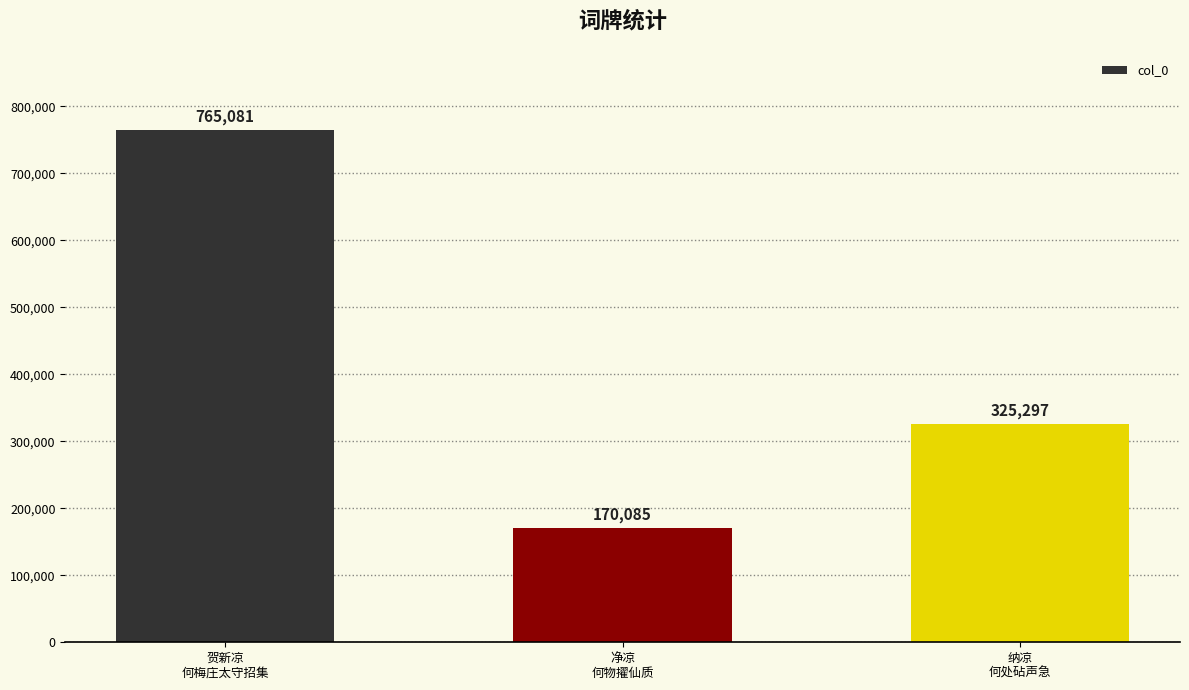

How many series are shown in this chart?

1